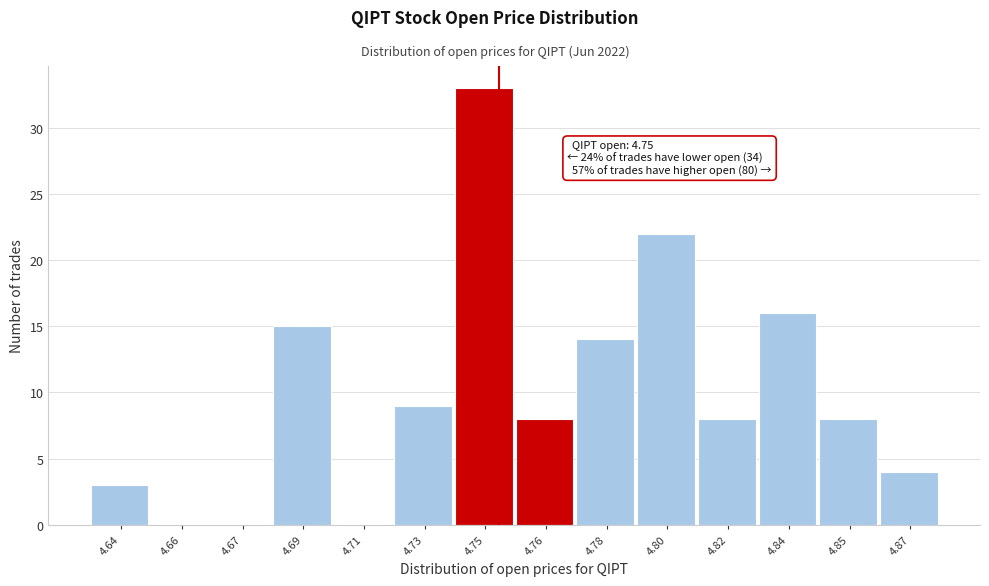

Reading left to right, extract all data points from this chart.

4.64=3	4.66=0	4.67=0	4.69=15	4.71=0	4.73=9	4.75=33	4.76=8	4.78=14	4.80=22	4.82=8	4.84=16	4.85=8	4.87=4